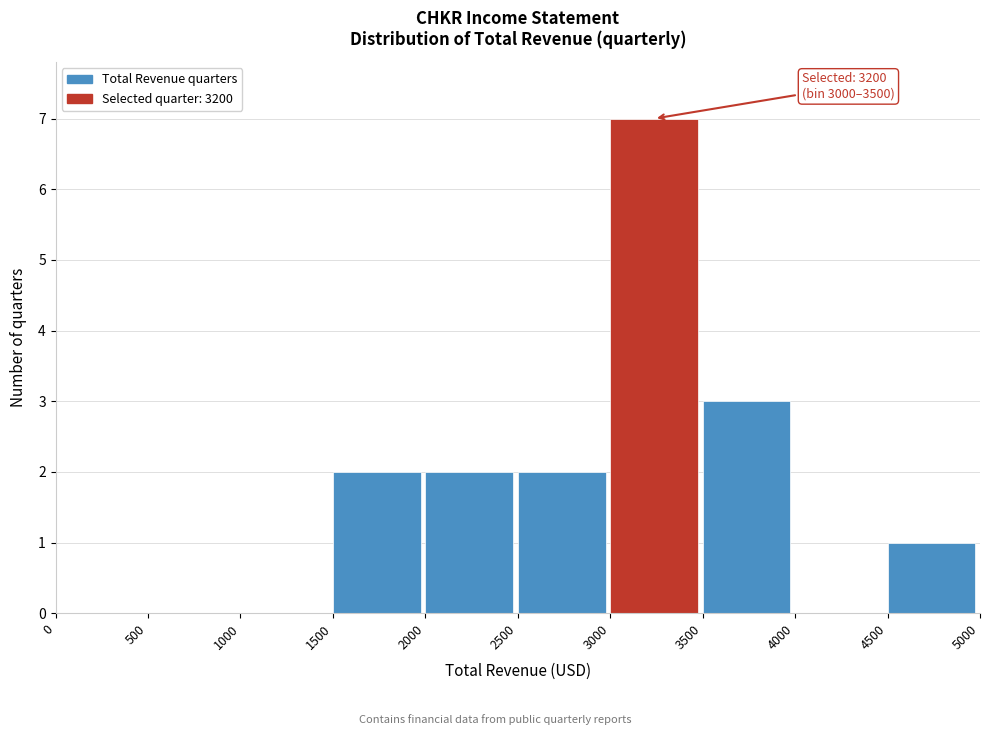

Which range on the x-axis has the tallest bar?

3000 to 3500